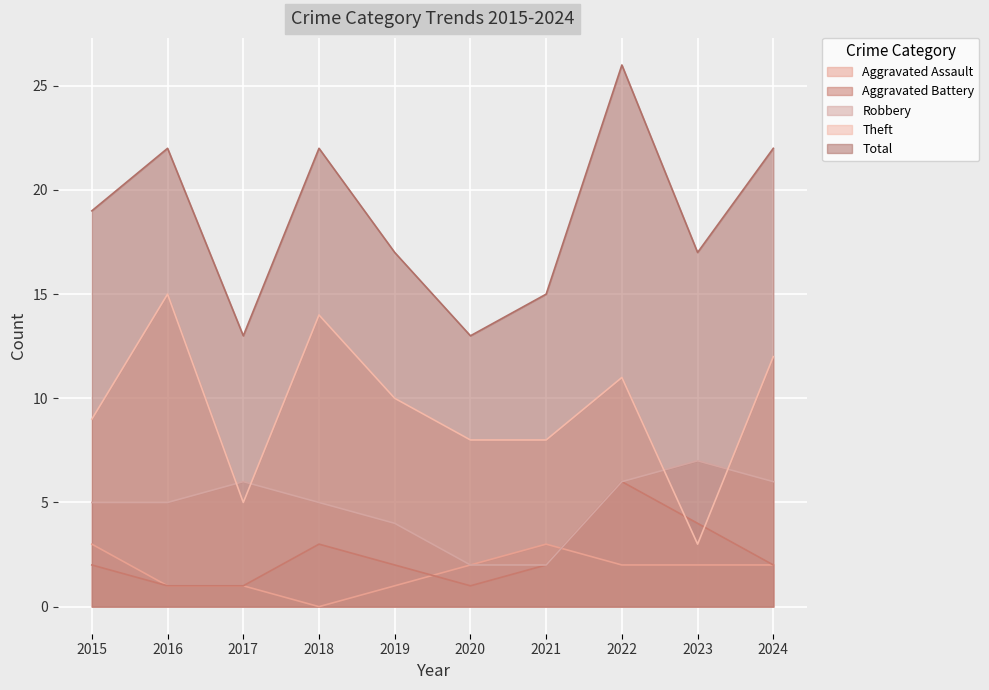

Where is the first local maximum for Total?

2016